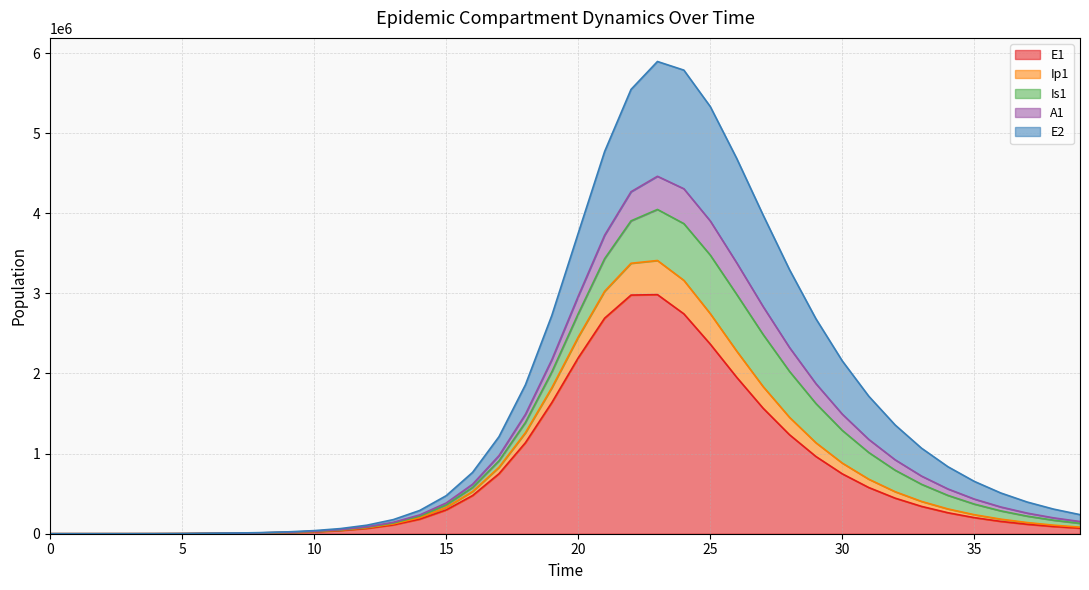

Reading left to right, extract all data points from this chart.

E1: 0=0.0	1=6.3	2=23.1	3=79.7	4=274.5	5=945.1	6=3252.6	7=5405.8	8=8815.1	9=14624.8	10=24315.2	11=40396.4	12=66986.1	13=110718.9	14=182026.5	15=296647.7	16=476631.1	17=748718.7	18=1135804.0	19=1636406.1	20=2195176.3	21=2690537.7	22=2978962.6	23=2984381.6	24=2744596.9	25=2366509.6	26=1952793.0	27=1566827.9	28=1235544.8	29=963997.3	30=747183.2	31=576717.3	32=443936.1	33=341109.7	34=261779.3	35=200728.4	36=153824.6	37=117832.1	38=90235.3	39=69088.1
Ip1: 0=0.0	1=0.5	2=1.9	3=6.7	4=23.0	5=79.4	6=273.1	7=590.5	8=930.6	9=1528.3	10=2535.6	11=4213.1	12=6993.3	13=11579.8	14=19095.2	15=31273.8	16=50654.0	17=80599.0	18=124739.9	19=185186.5	20=259178.0	21=335770.8	22=396970.0	23=426145.9	24=418002.3	25=380318.8	26=326919.9	27=270029.3	28=217168.9	29=171654.6	30=134177.4	31=104136.5	32=80449.4	33=61962.9	34=47628.7	35=36560.9	36=28038.9	37=21489.5	38=16462.5	39=12607.6
Is1: 0=1.0	1=0.9	2=1.7	3=4.8	4=15.9	5=54.2	6=186.3	7=445.9	8=856.9	9=1465.7	10=2452.5	11=4084.4	12=6790.0	13=11267.0	14=18643.0	15=30705.3	16=50192.0	17=81057.0	18=128429.7	19=197676.5	20=291780.8	21=407041.4	22=529571.3	23=637186.5	24=708143.3	25=730967.0	26=707830.7	27=650459.9	28=573476.3	29=489605.5	30=407791.0	31=333263.5	32=268413.5	33=213765.3	34=168767.7	35=132343.9	36=103235.1	37=80197.2	38=62099.4	39=47963.9
A1: 0=0.0	1=0.2	2=1.2	3=4.5	4=15.8	5=54.5	6=187.7	7=421.1	8=717.5	9=1198.8	10=1996.2	11=3320.1	12=5514.6	13=9139.6	14=15093.5	15=24780.1	16=40296.5	17=64535.4	18=100920.6	19=152275.1	20=218401.2	21=293088.6	22=363400.3	23=414113.0	24=435249.2	25=426294.3	26=394218.9	27=348611.9	28=297962.1	29=248206.1	30=202779.6	31=163240.3	32=129937.4	33=102535.8	34=80372.0	35=62671.7	36=48671.3	37=37678.5	38=29096.0	39=22424.6
E2: 0=0.0	1=1.9	2=7.0	3=24.1	4=82.9	5=285.2	6=981.7	7=1631.7	8=2661.3	9=4416.7	10=7347.0	11=12216.8	12=20287.7	13=33613.8	14=55483.5	15=91016.2	16=147809.6	17=236209.7	18=368130.9	19=552571.5	20=786491.2	21=1044337.1	22=1277400.5	23=1432717.5	24=1480882.3	25=1427841.1	26=1303413.9	27=1142278.4	28=971965.3	29=809802.2	30=664617.9	31=539588.7	32=434641.0	33=348074.4	34=277537.5	35=220563.2	36=174837.7	37=138314.7	38=109247.2	39=86177.5